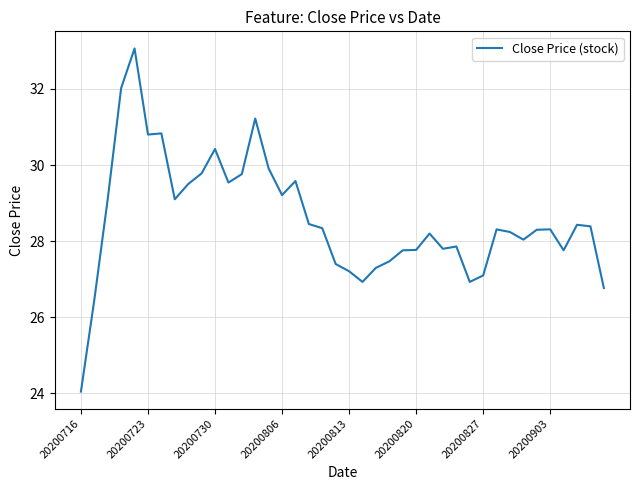

Does the chart display data point markers on the line(s)?

No